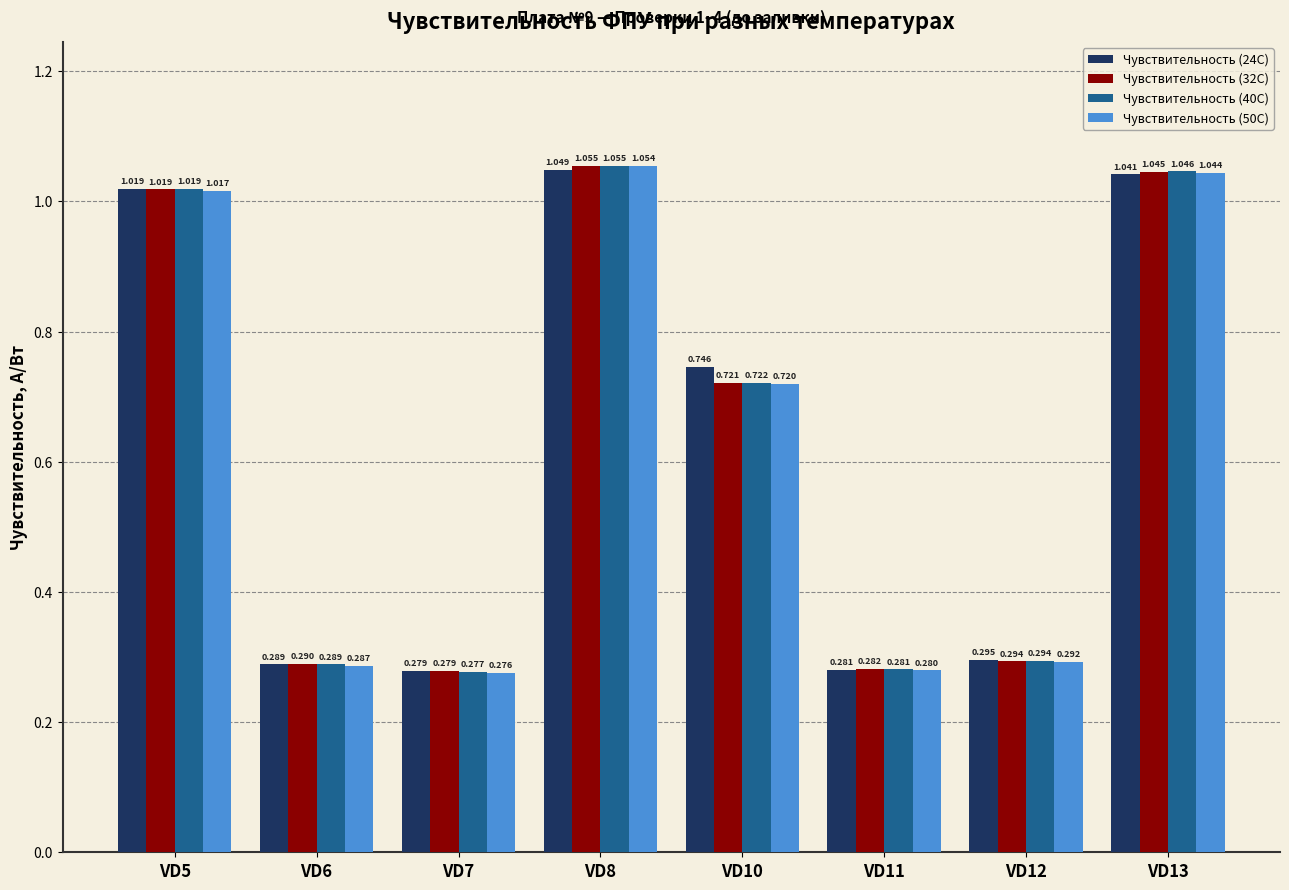

What are all the series names shown in the legend?

Чувствительность (24C), Чувствительность (32C), Чувствительность (40C), Чувствительность (50C)